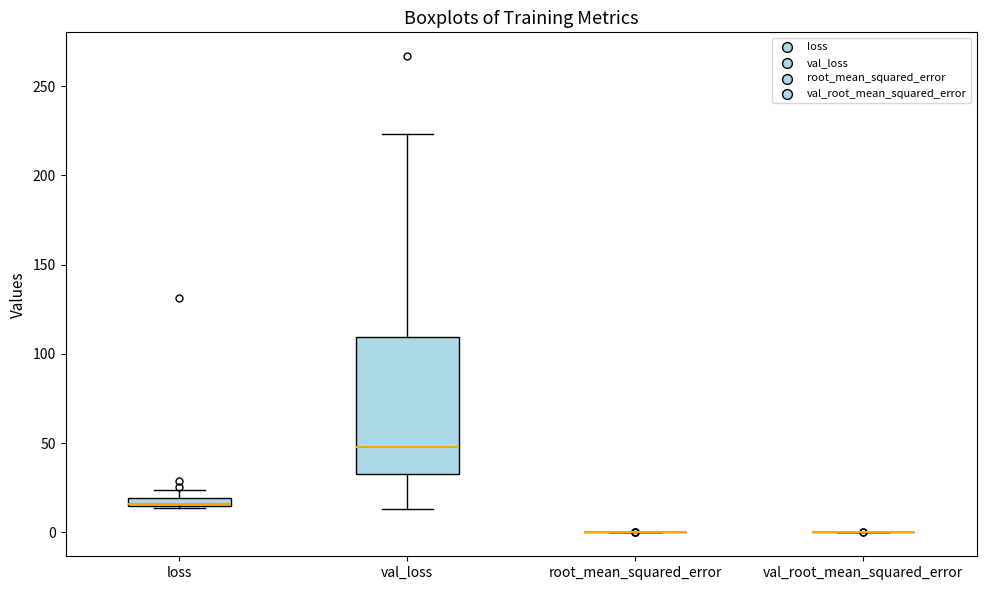

Comparing the boxes themselves (not the whiskers), which one is the tallest?

val_loss